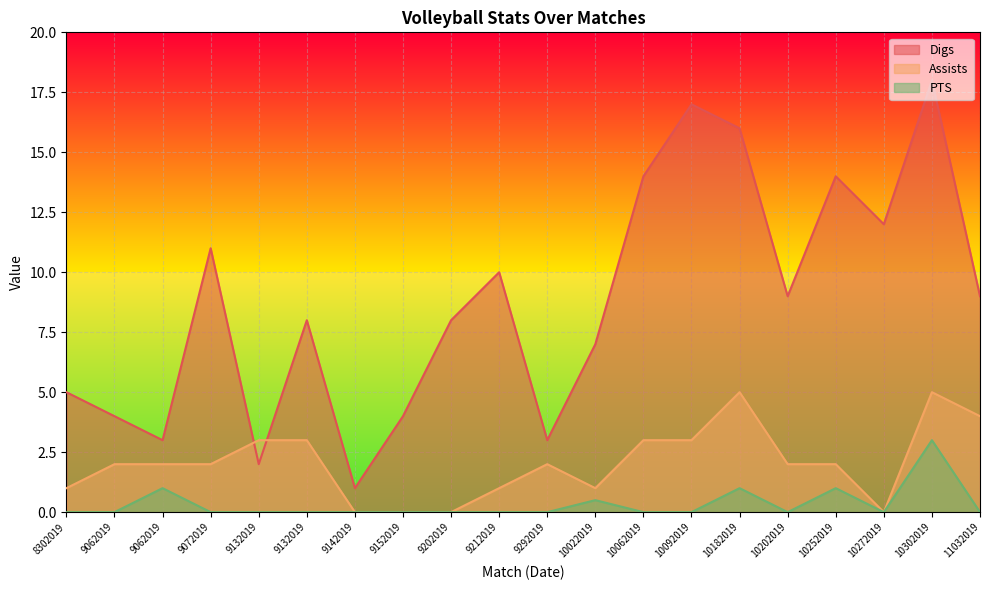

What is the average value of the Digs series?

8.8